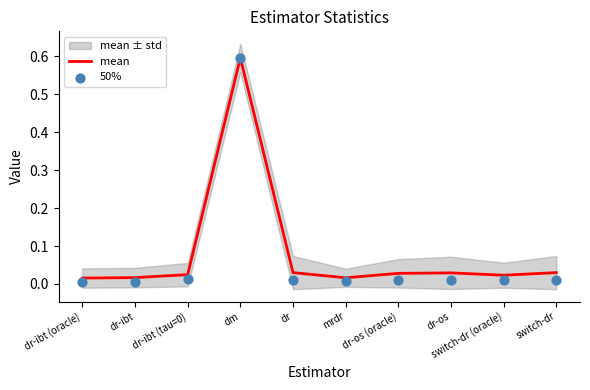

At which category is the sum across all series the highest?

dm